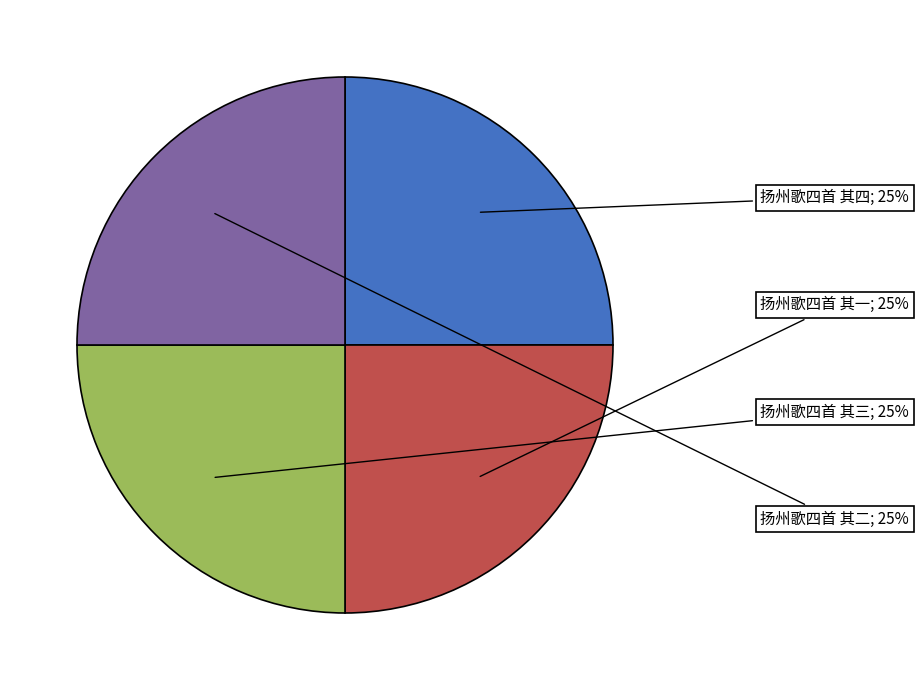

Does any single category account for the majority?

No